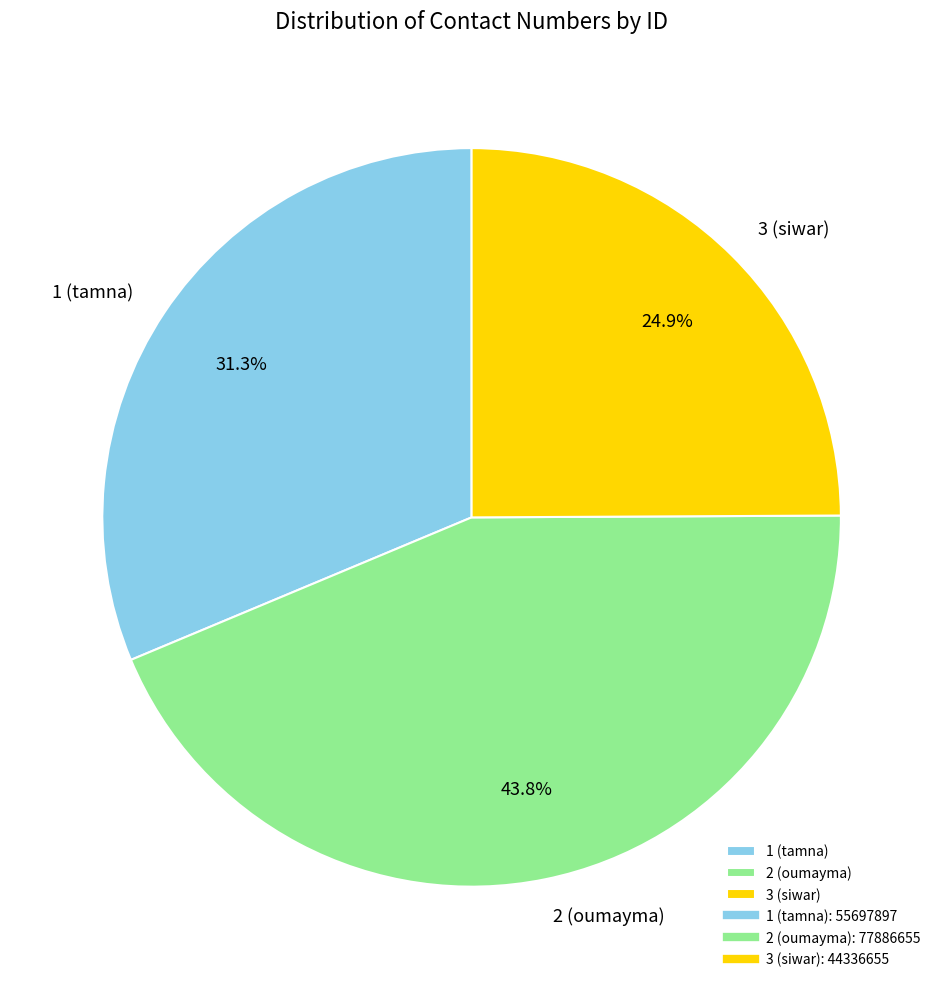

To the nearest percent, what percentage of the pie is 1 (tamna)?

31%